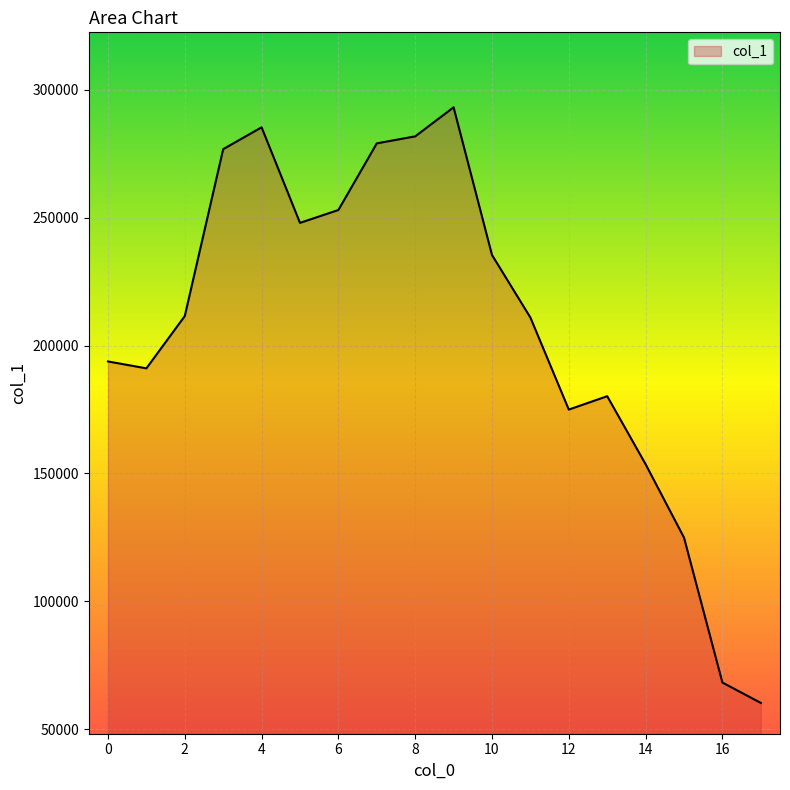

What is the difference between the maximum and minimum values?

232903